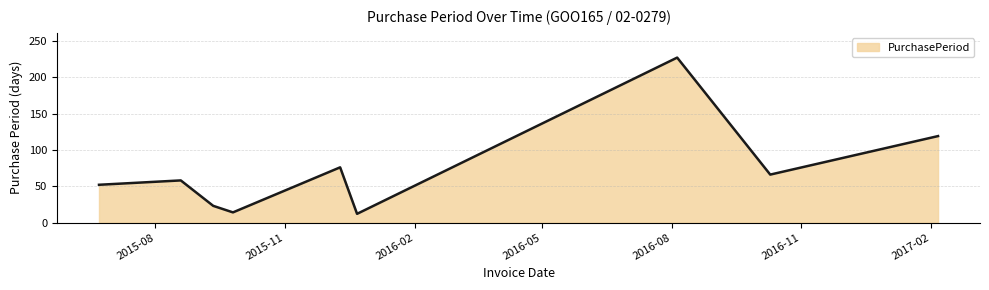

How many lines are shown in the chart?

1